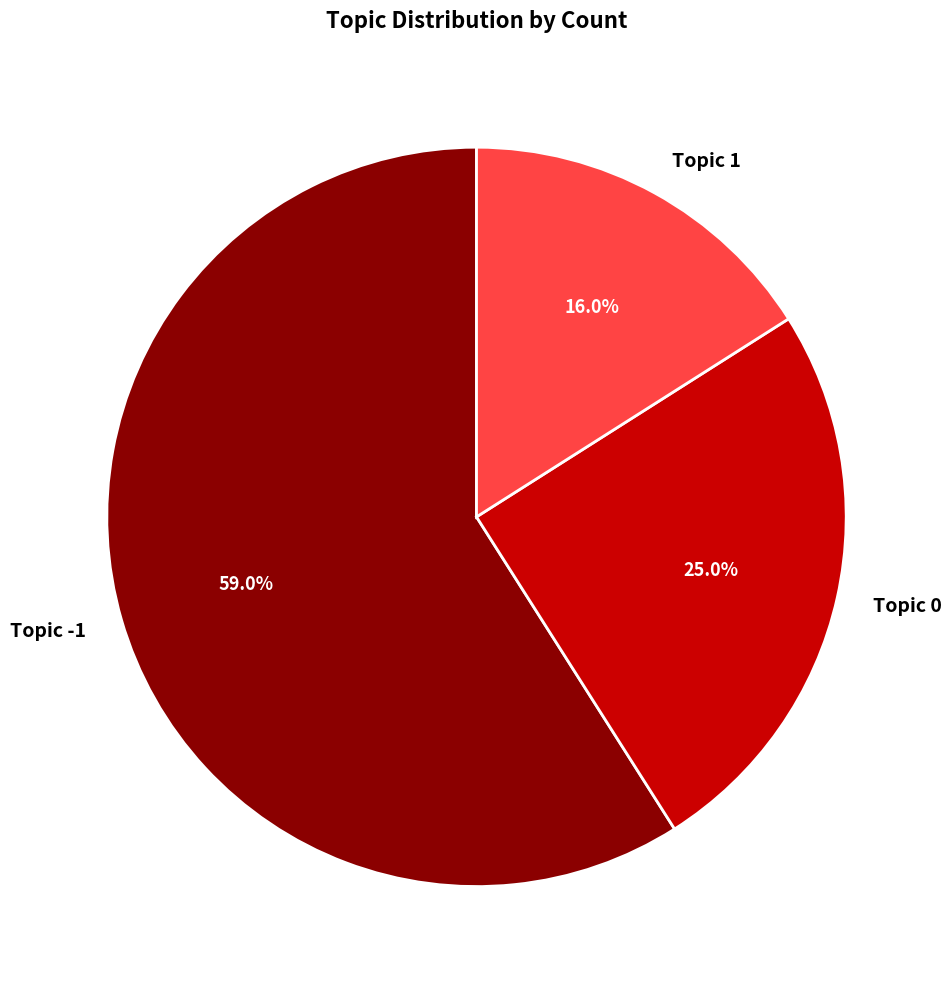

Between Topic 1 and Topic 0, which is larger?

Topic 0